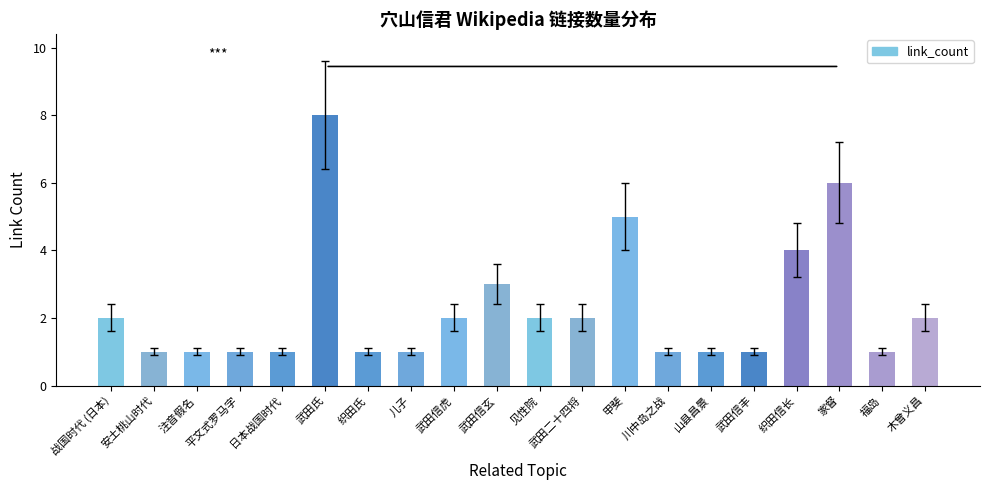

How many data points are less than 2?

10